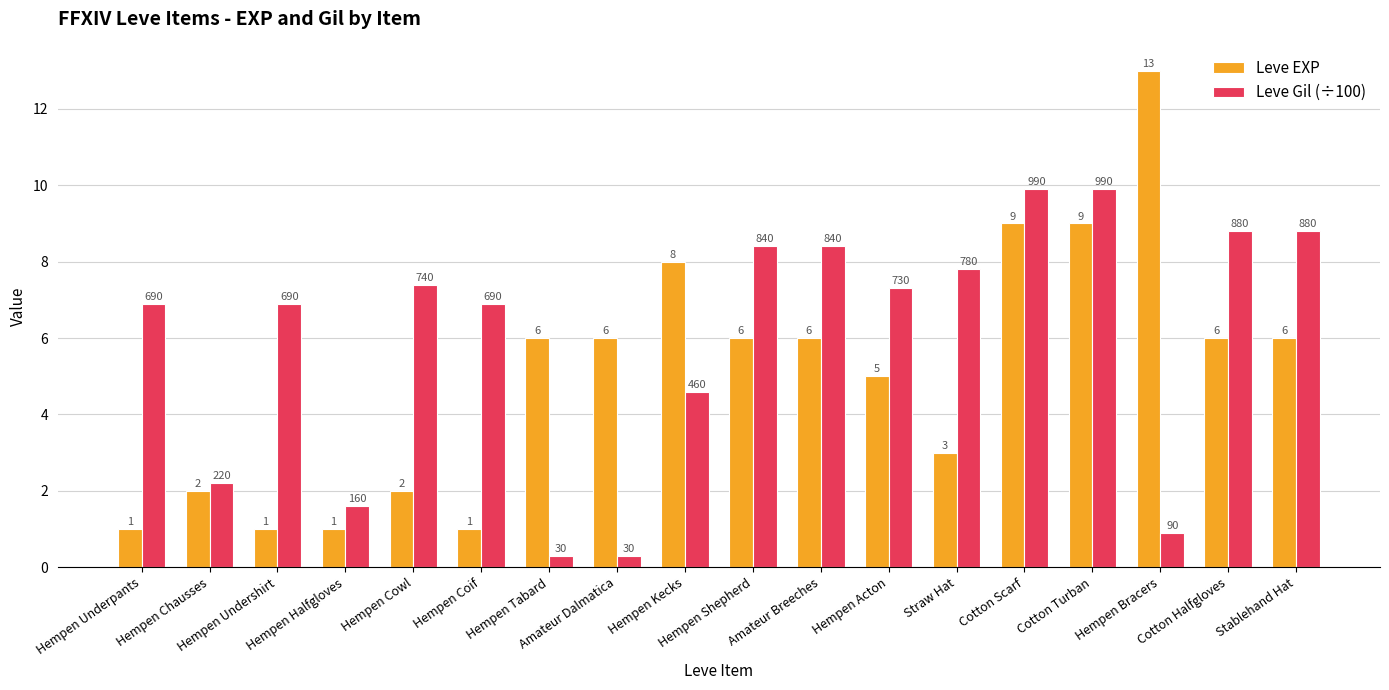

The value of Leve EXP at Straw Hat is 3.0. True or false?

True